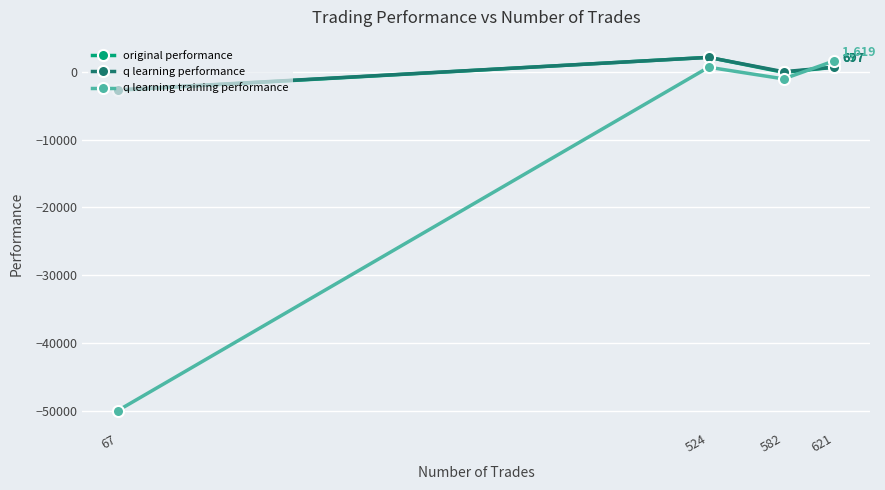

What is the total value across all series at 67?

-55358.7